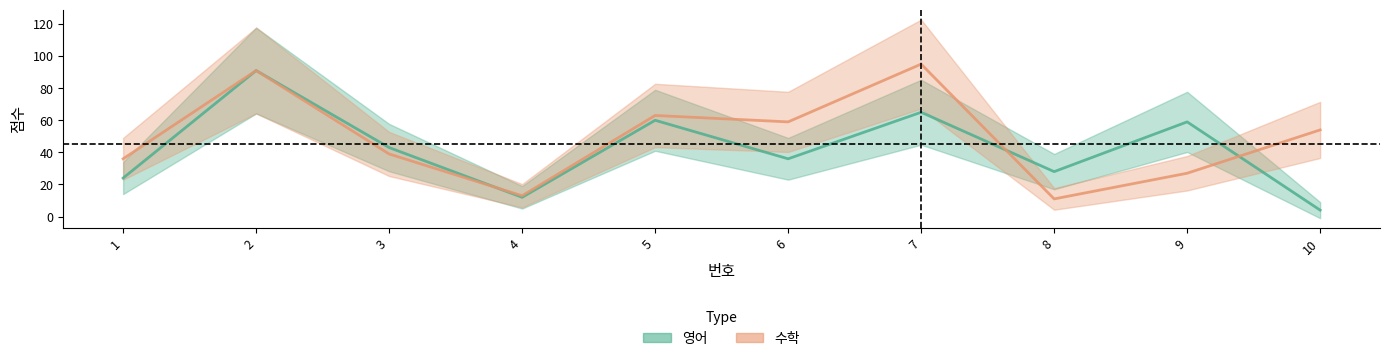

At how many categories does at least one series exceed 87?

2